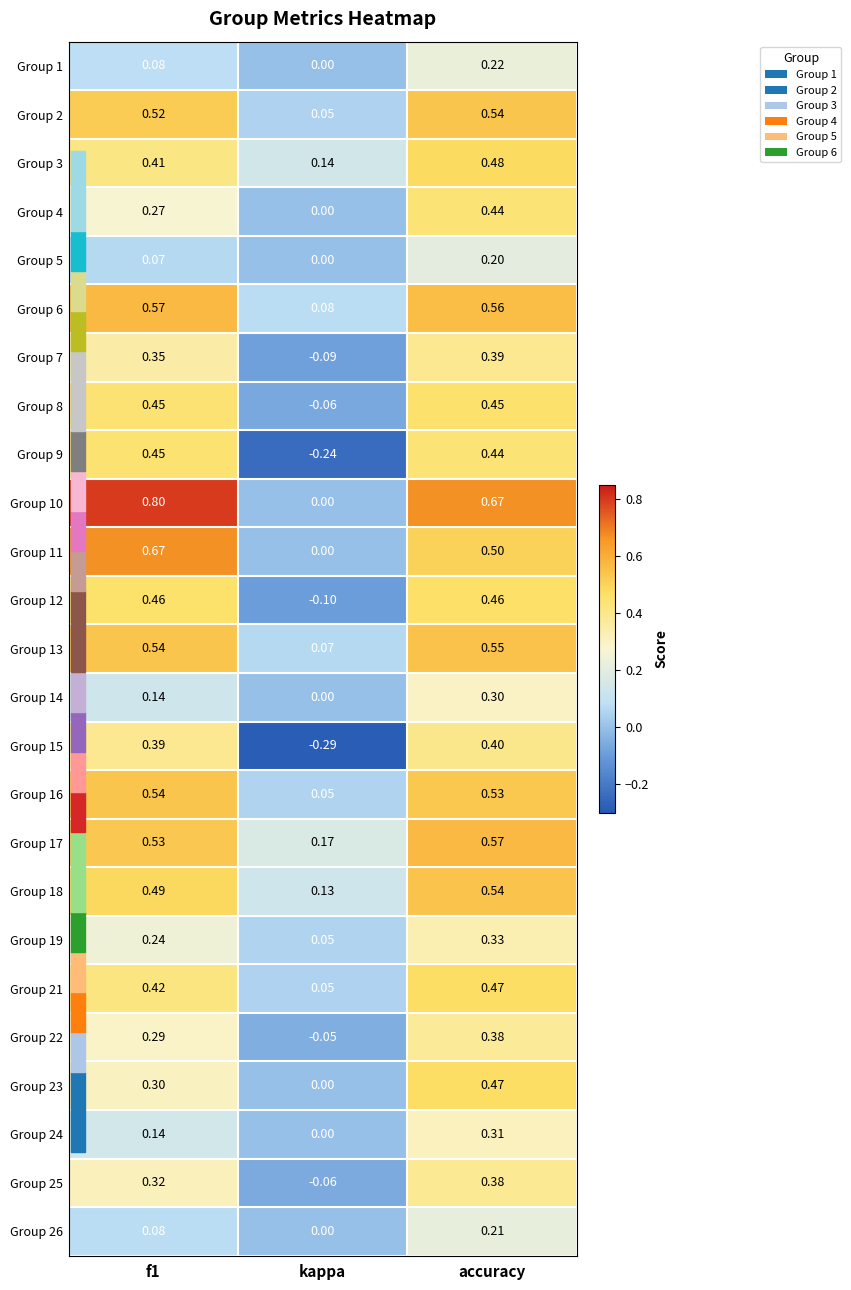

At which label does Group 4 reach its minimum?

kappa